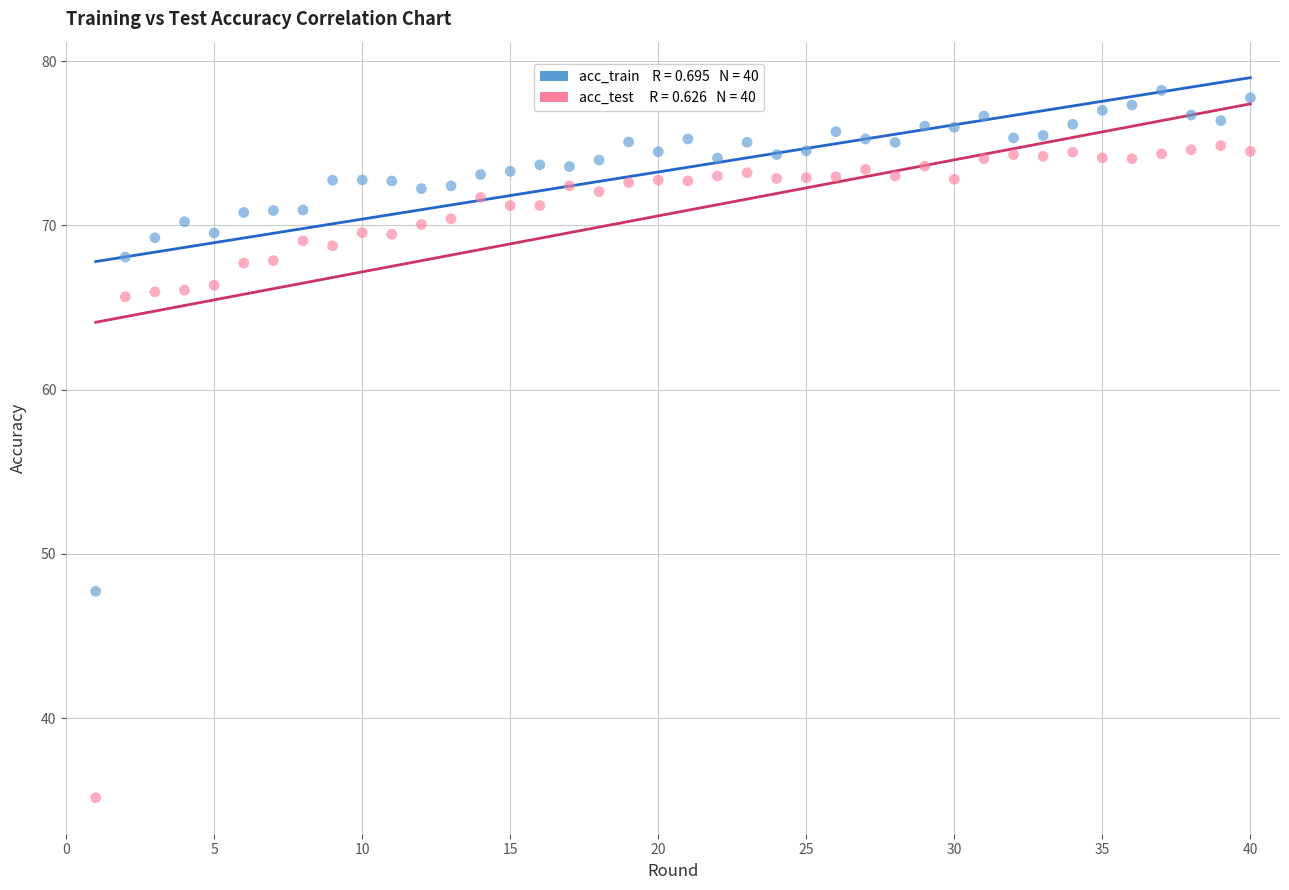

Across all data points, what is the range of X values (max minus min)?

39.0